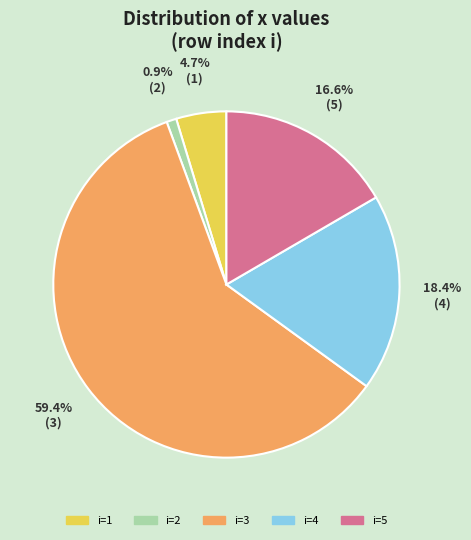

To the nearest percent, what is the difference between the largest and smallest slice percentages?

58%